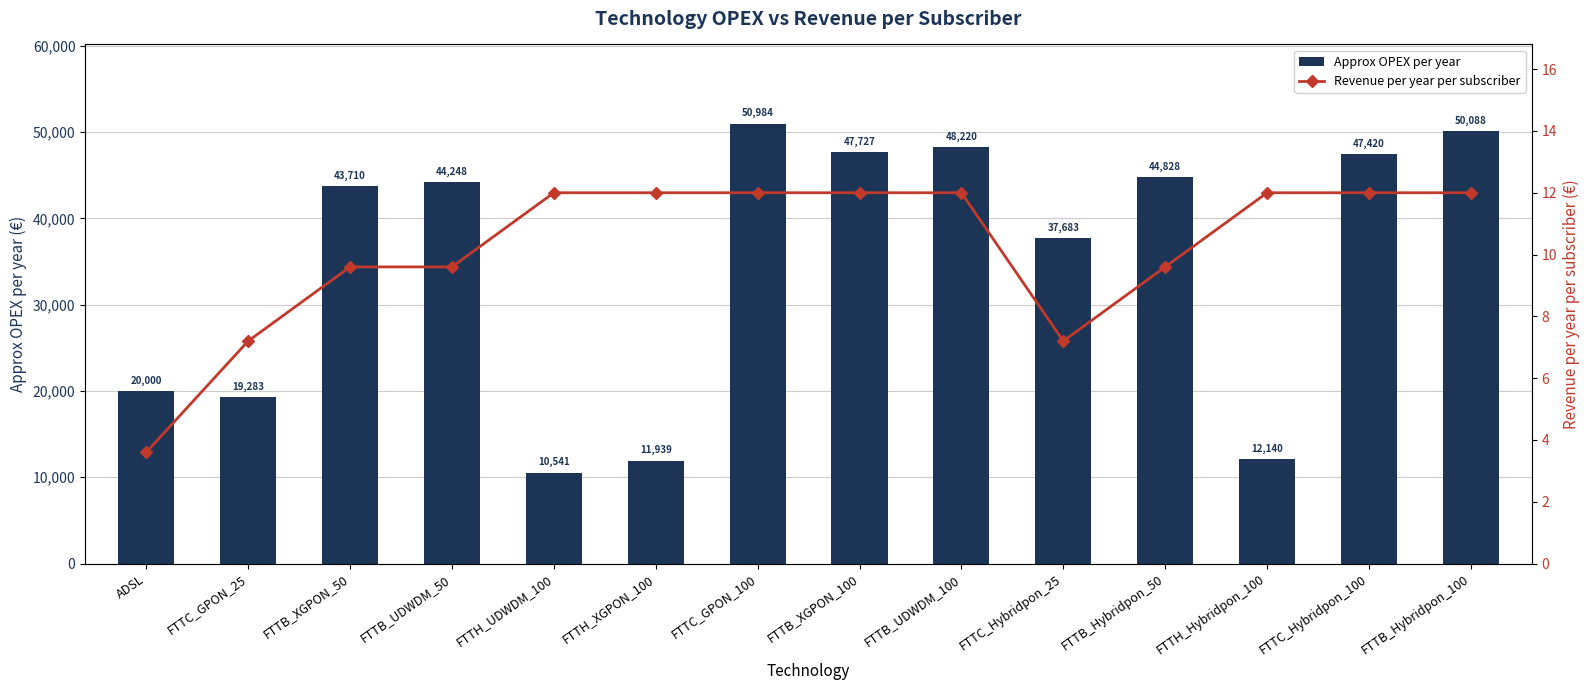

Is the value of Approx OPEX per year at ADSL greater than the value of Revenue per year per subscriber at FTTH_XGPON_100?

Yes